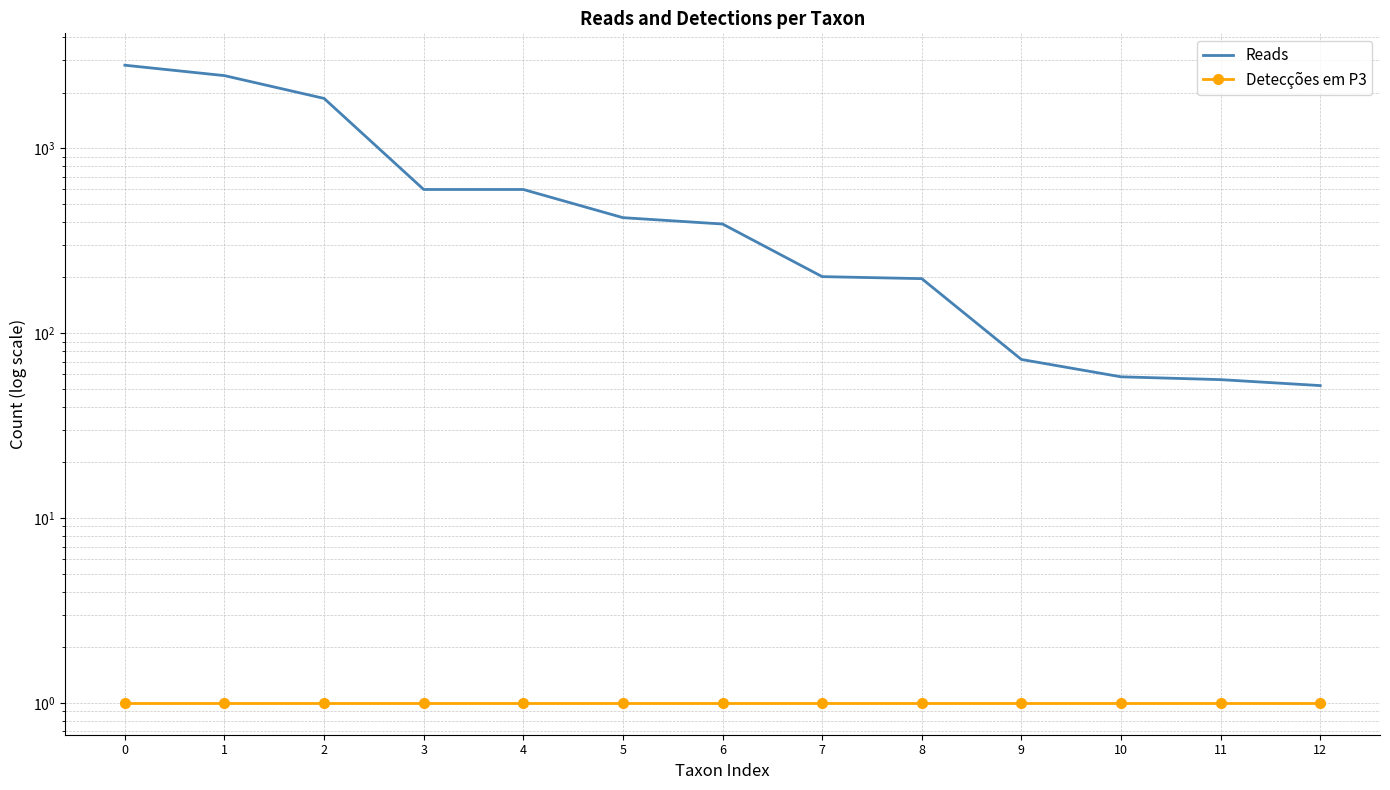

Reading left to right, list all the values displayed in this chart.

Reads: 0=2811	1=2469	2=1859	3=598	4=598	5=421	6=389	7=202	8=197	9=72	10=58	11=56	12=52
Detecções em P3: 0=1	1=1	2=1	3=1	4=1	5=1	6=1	7=1	8=1	9=1	10=1	11=1	12=1